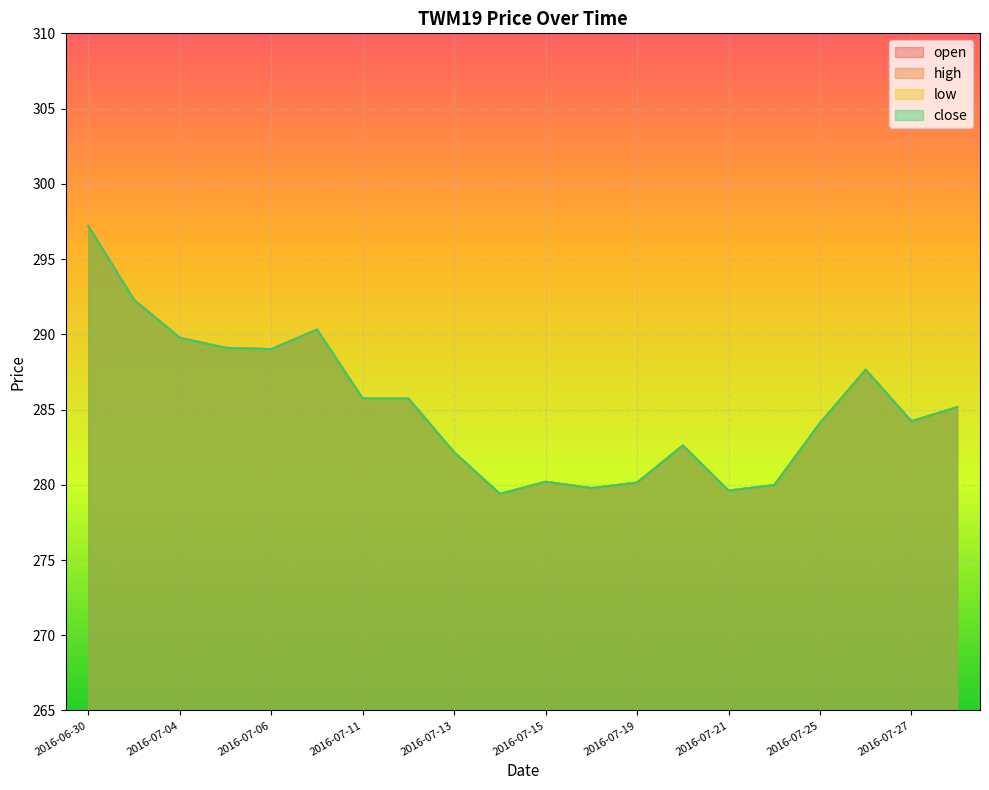

What position from the right is 2016-07-22?

5